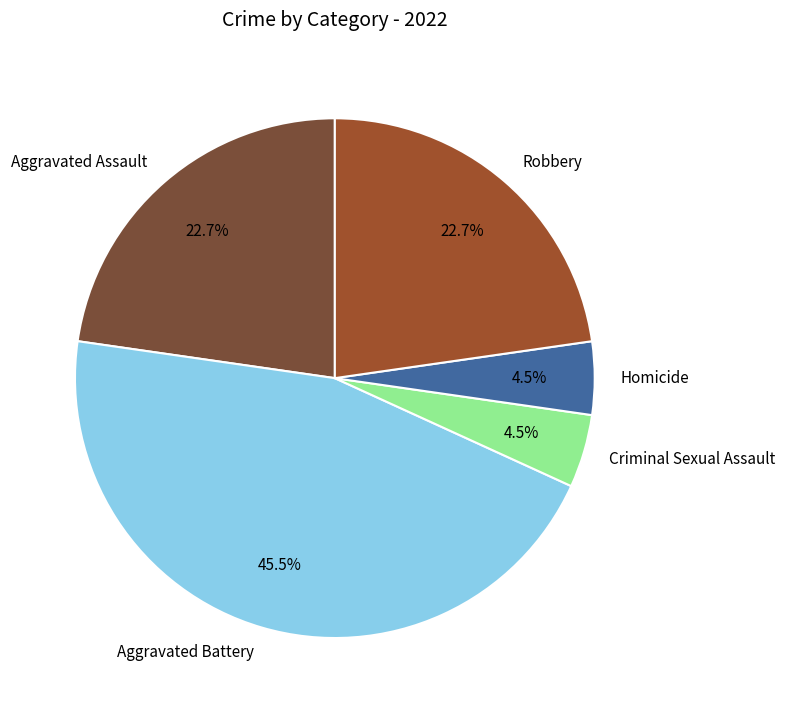

Is it true that Robbery is 30% of the pie?

False